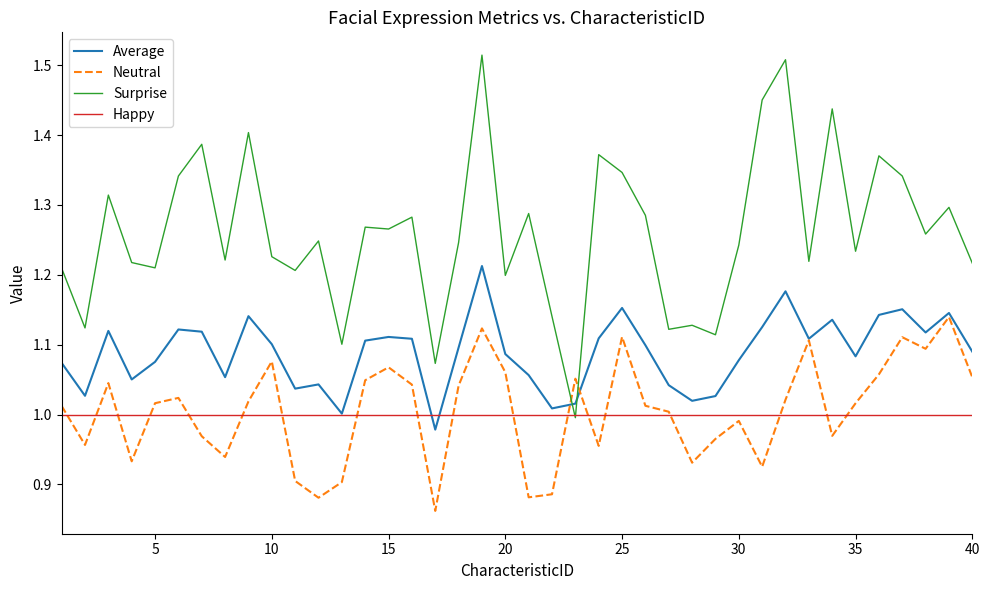

How many times do Neutral and Surprise cross each other?

2